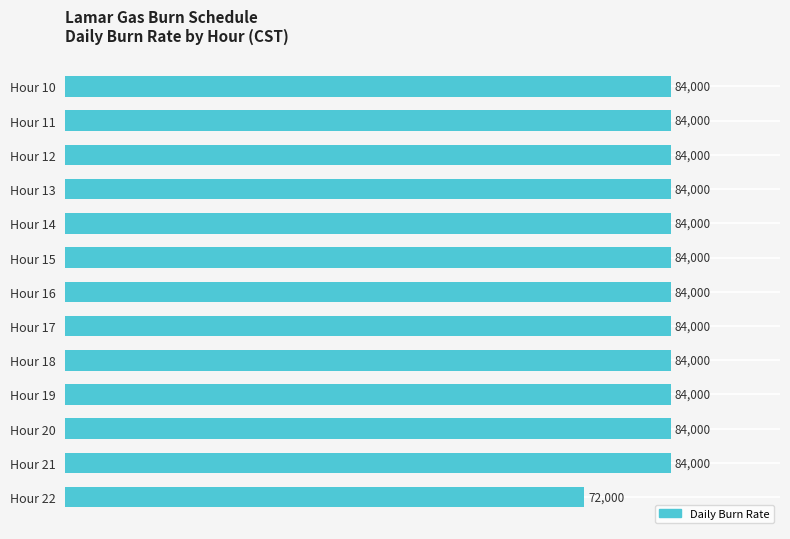

What is the sum of all values?

1080000